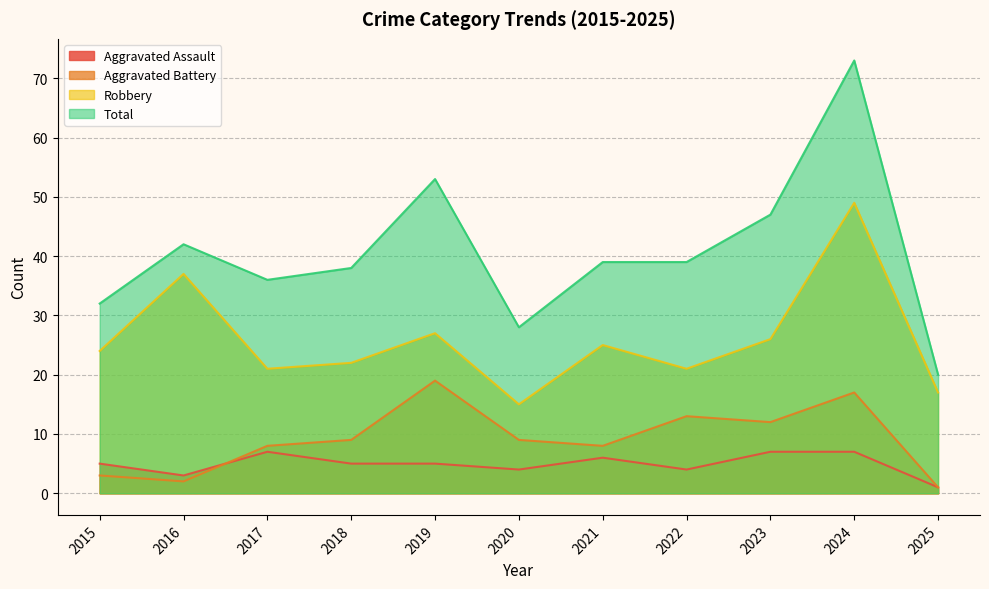

Which category has the lowest value across all series?

2025